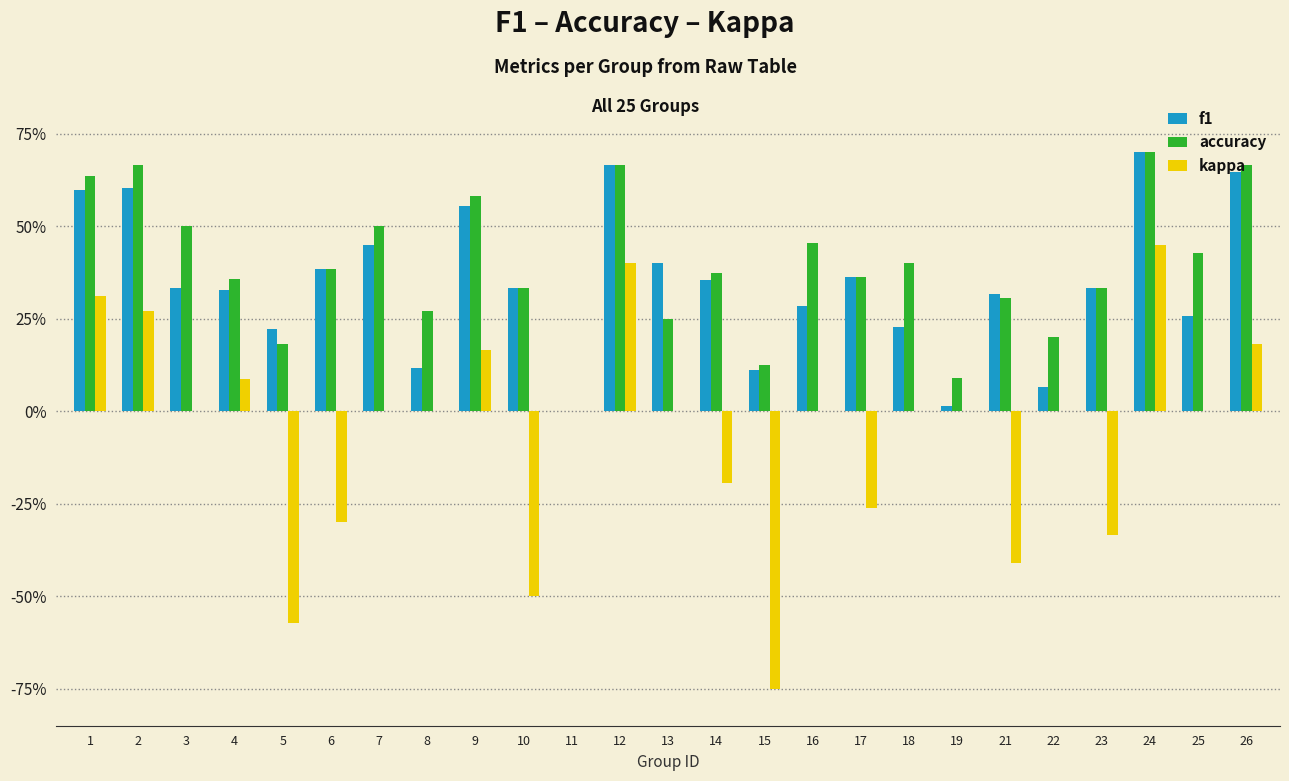

What are all the series names shown in the legend?

f1, accuracy, kappa